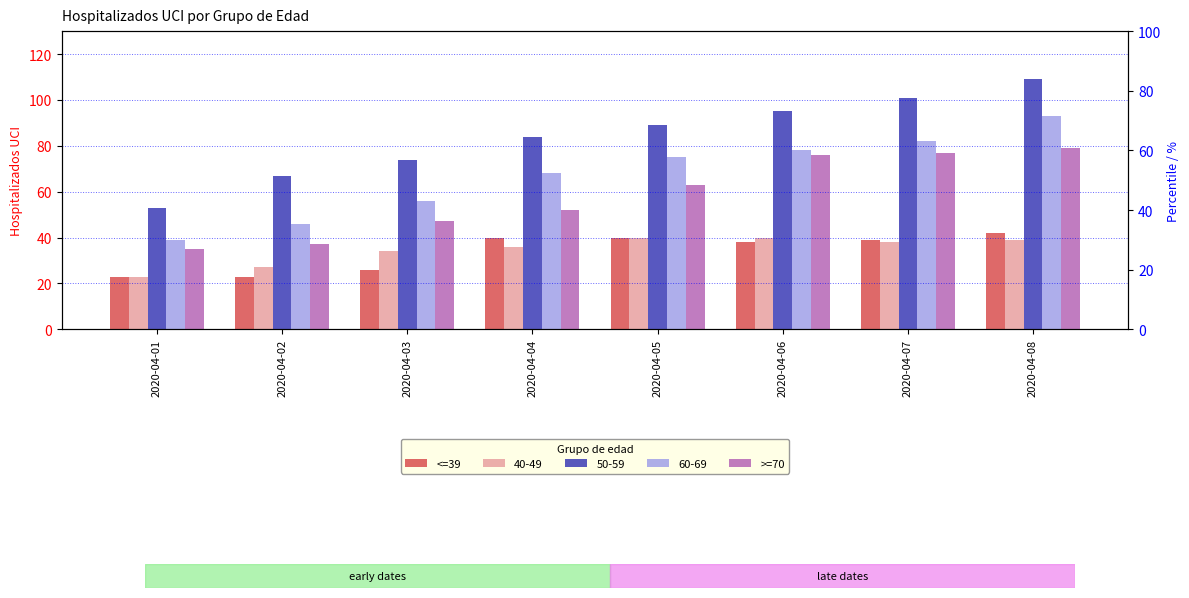

At how many categories does at least one series exceed 46?

6